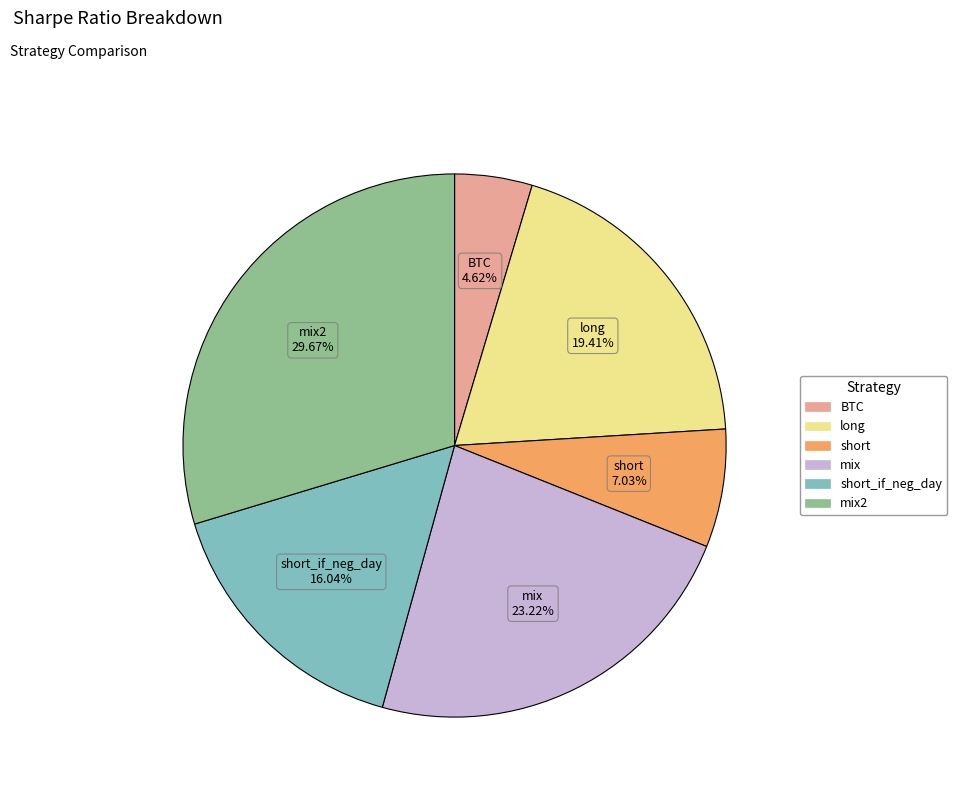

Is there any slice that represents more than half of the pie?

No